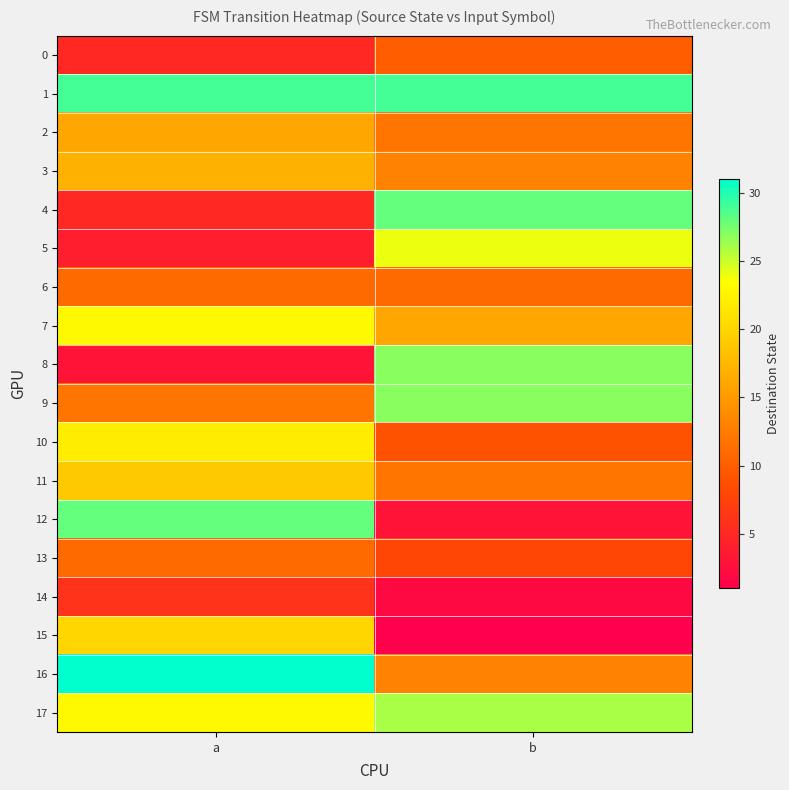

At which category does the chart reach its peak across all series?

a